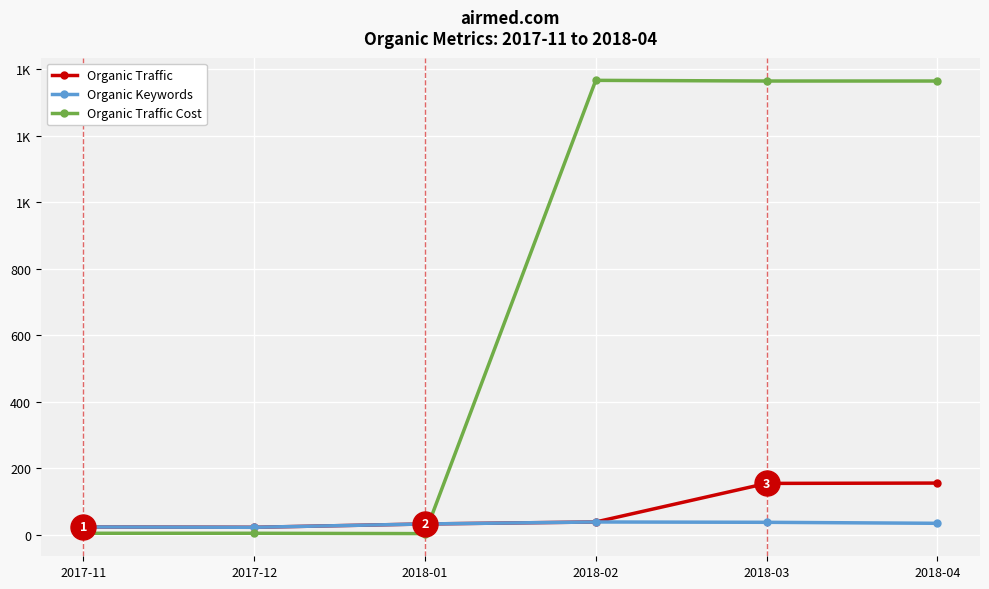

What is the average value of the Organic Traffic series?

71